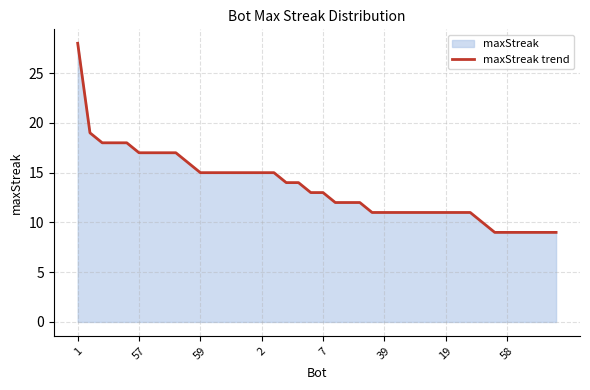

What is the difference between the maximum and second lowest values?

19